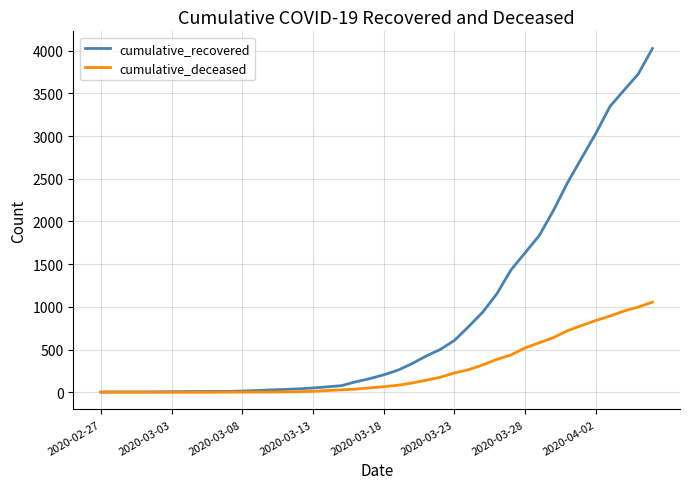

List the series in order of their overall mean, lowest first.

cumulative_deceased, cumulative_recovered